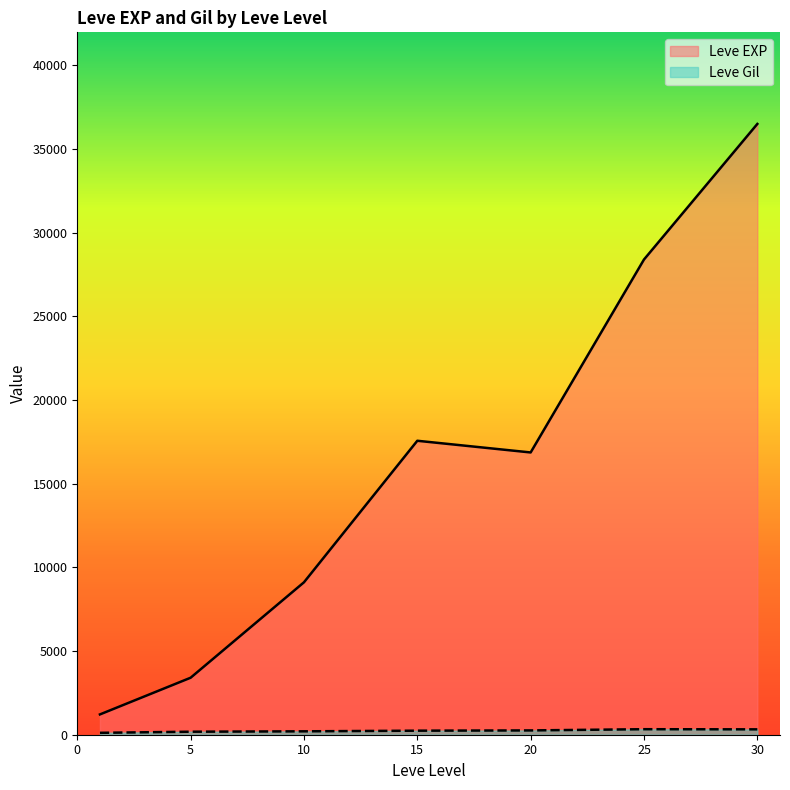

How many lines are shown in the chart?

2